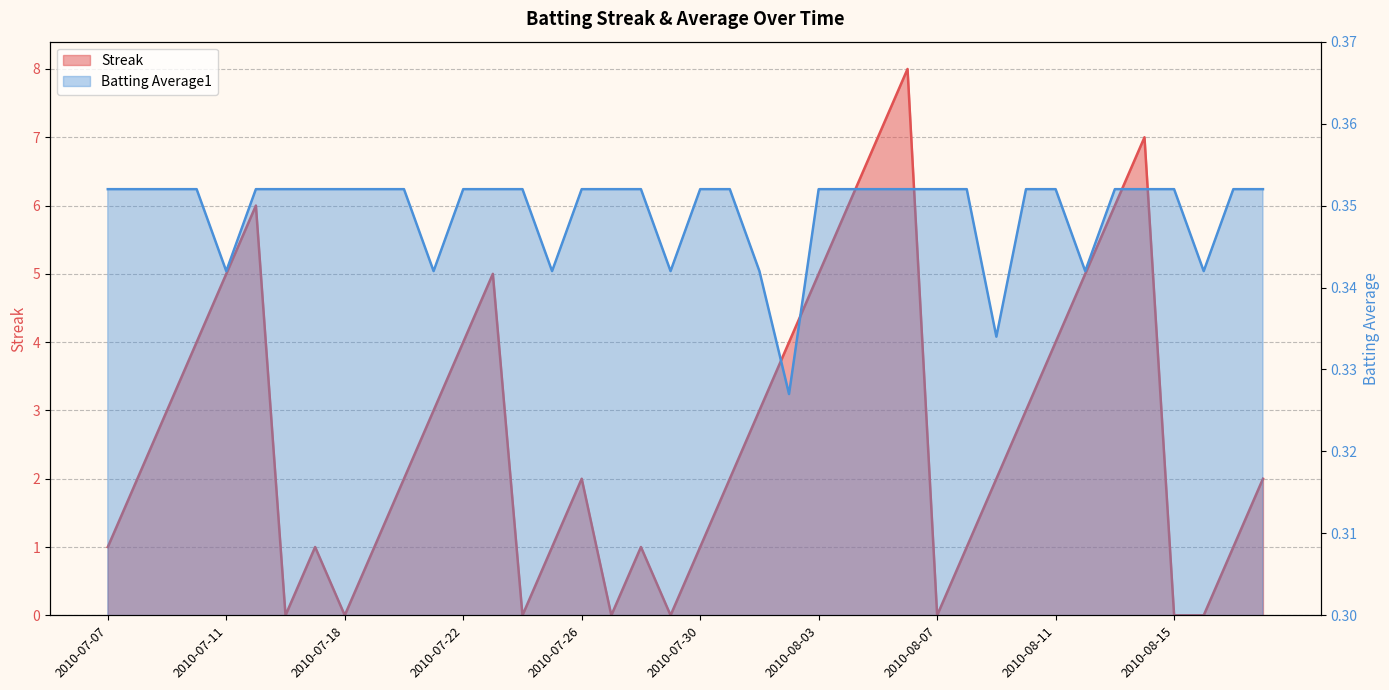

Where is the first local minimum for Streak?

2010-07-16